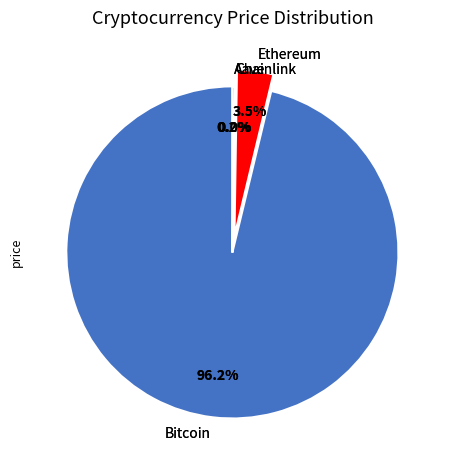

What is the total percentage of Ethereum and Bitcoin?

99.8%